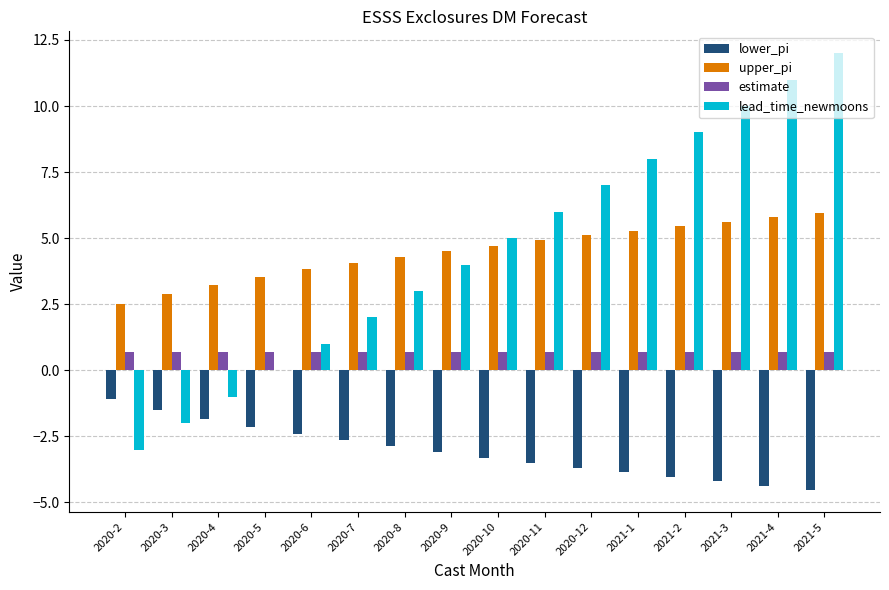

What is the sum of all upper_pi values?

71.7